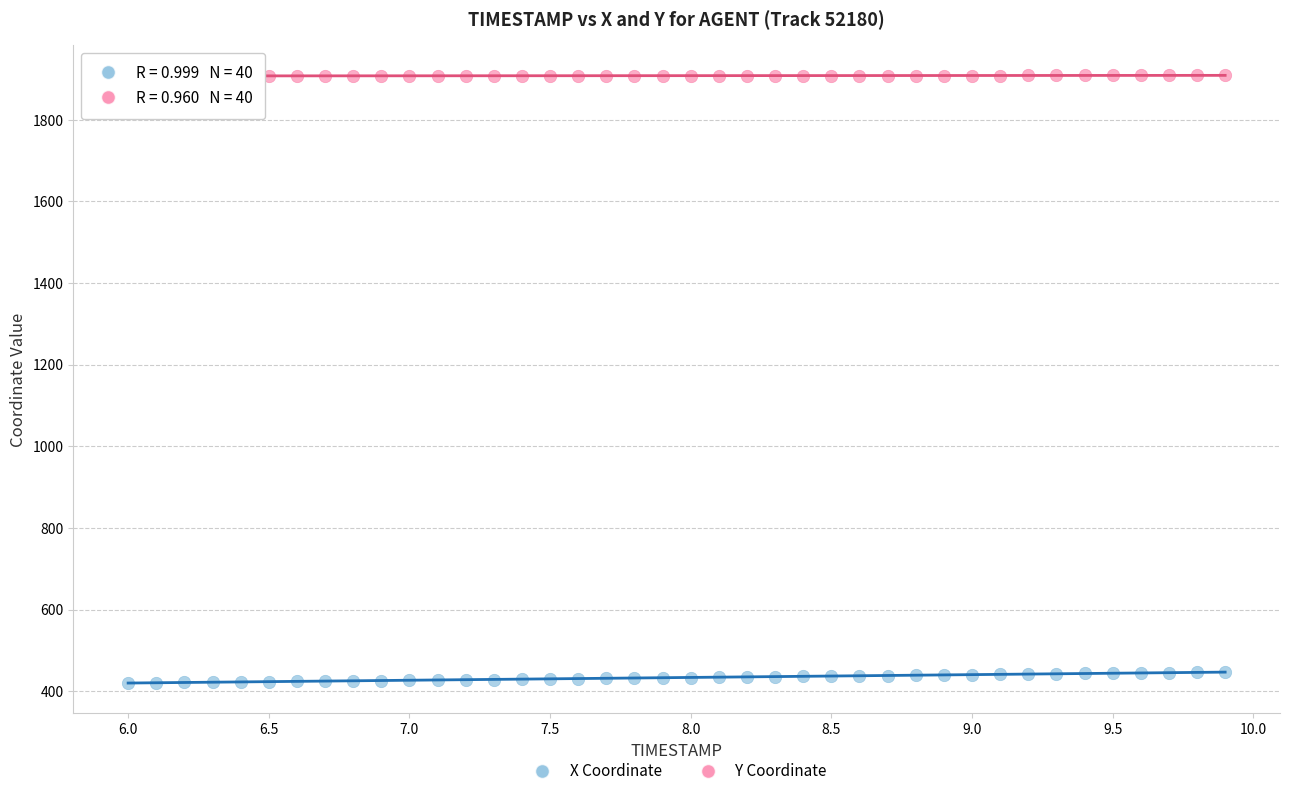

Which series reaches the minimum Y coordinate?

X Coordinate